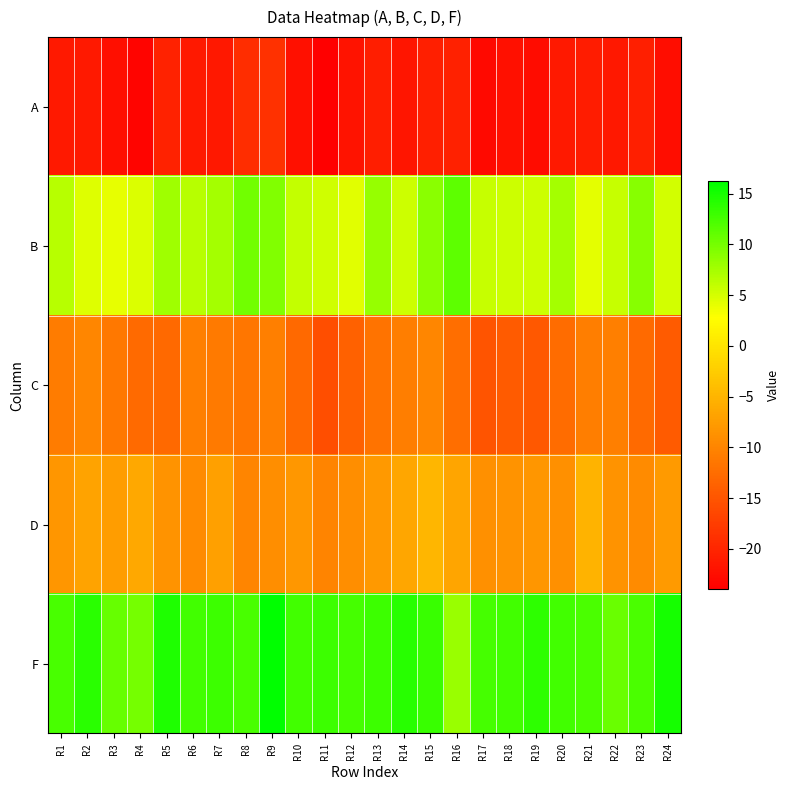

What is the minimum value shown in the chart?

-24.0